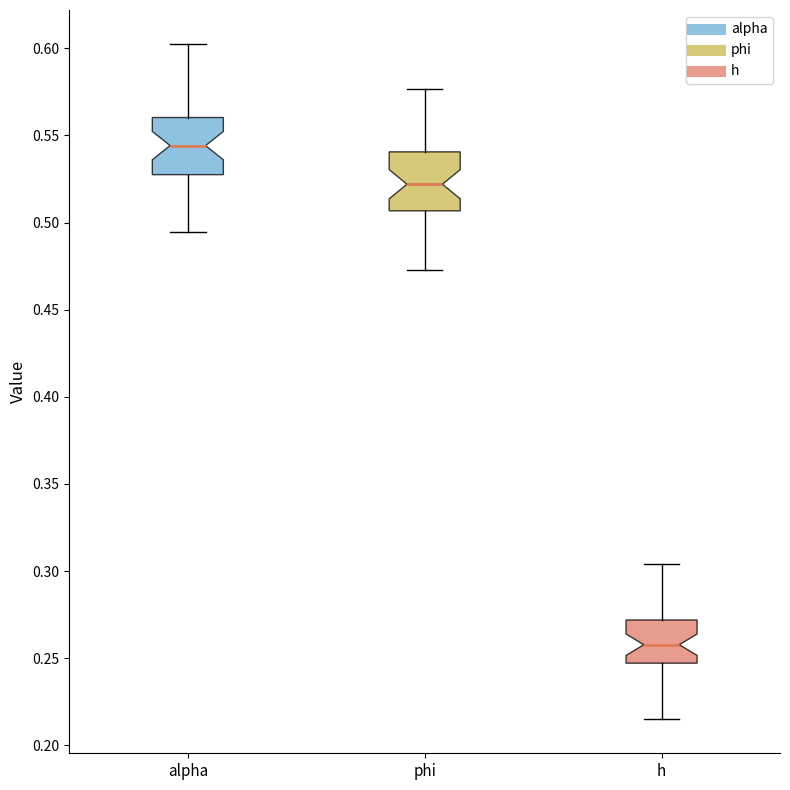

Reading left to right, read every box against the y-axis: the position of its median line, the range the box covers, and the ends of its whiskers. The values are not printed on the chart, so give them approximately, as read against the axis.

alpha: median 0.545, box 0.530 to 0.560, whiskers 0.495 to 0.605
phi: median 0.520, box 0.505 to 0.540, whiskers 0.475 to 0.575
h: median 0.260, box 0.245 to 0.270, whiskers 0.215 to 0.305